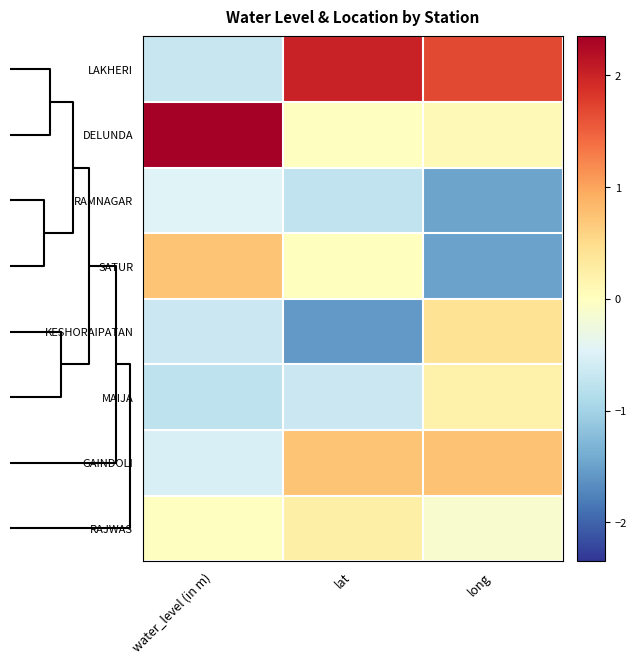

Which series has the largest range (max minus min)?

LAKHERI